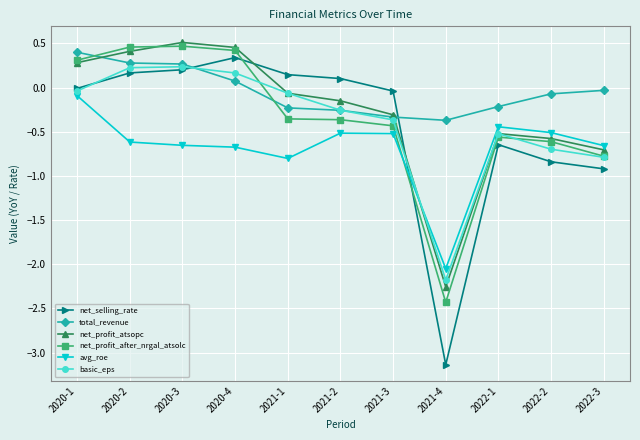

True or false: basic_eps and avg_roe intersect in this chart.

True